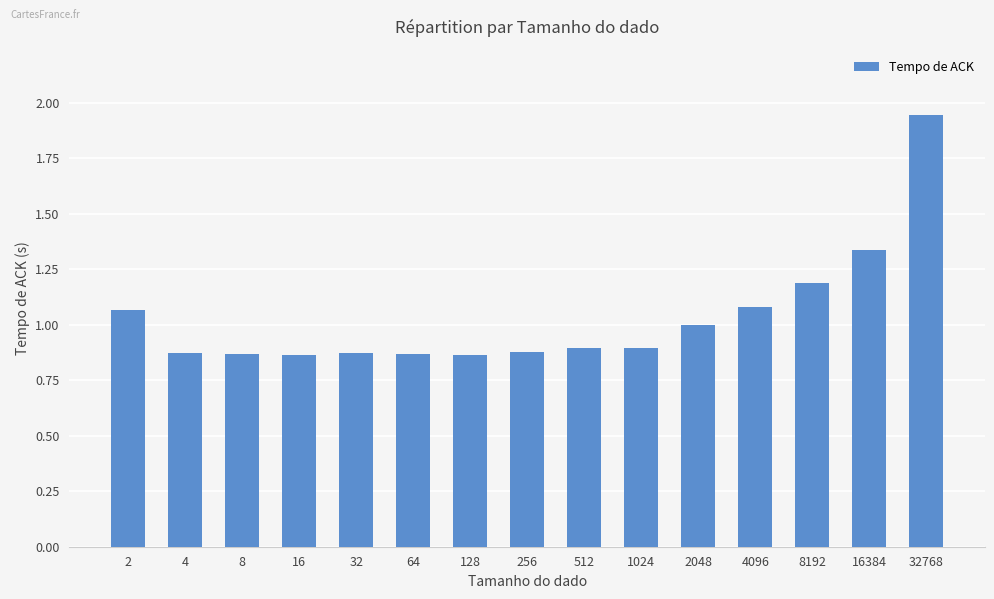

What is the sum of all values?

15.5